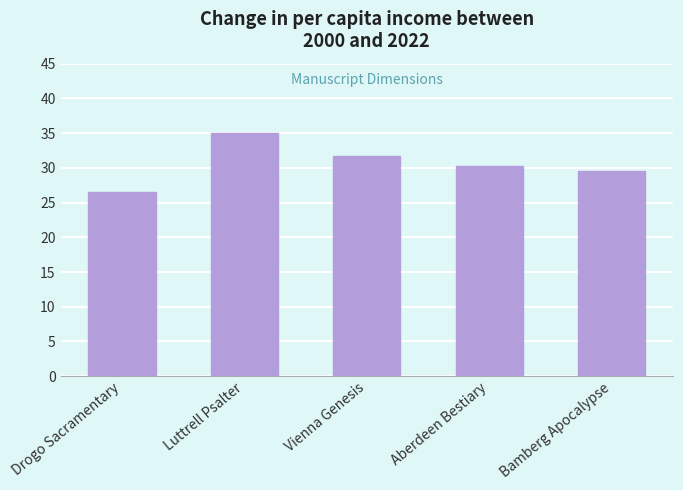

What is the label of the 2nd bar from the left?

Luttrell Psalter